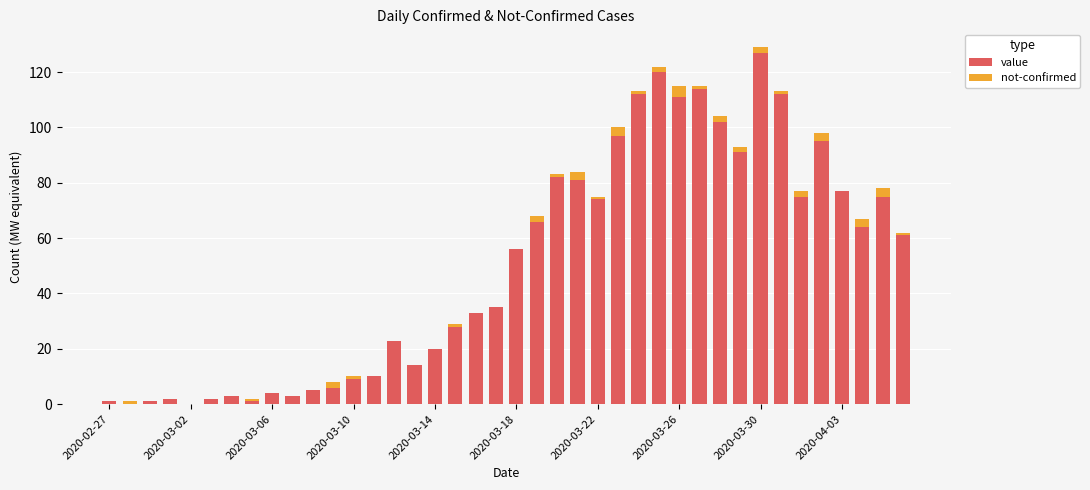

What is the highest value of the value series?

127